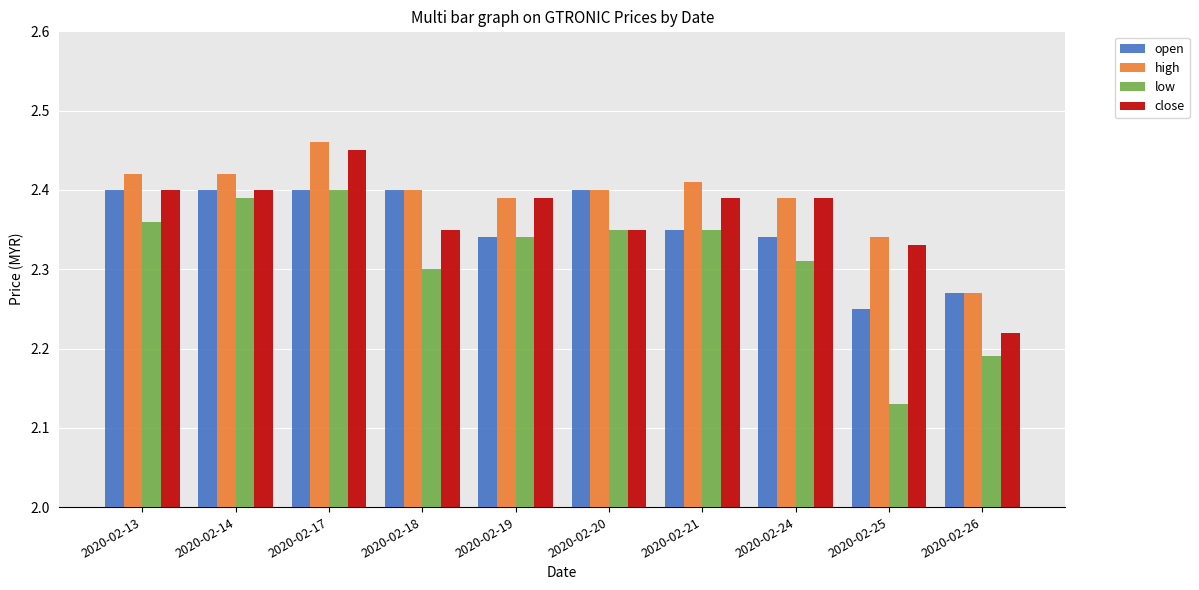

Which series changed the most between 2020-02-25 and 2020-02-26?

close